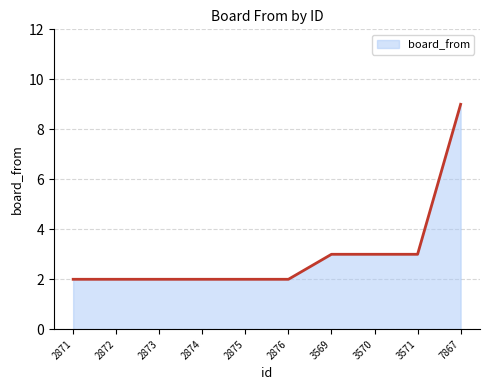

The value at 2874 is 2. True or false?

True